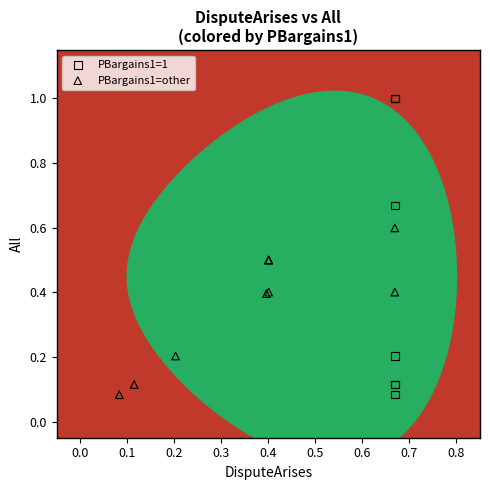

Which series contains the highest Y value?

PBargains1=1